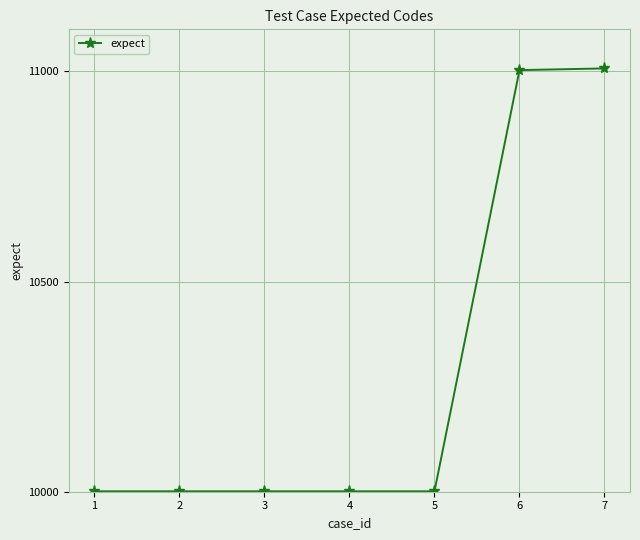

What is the smallest value displayed?

10001